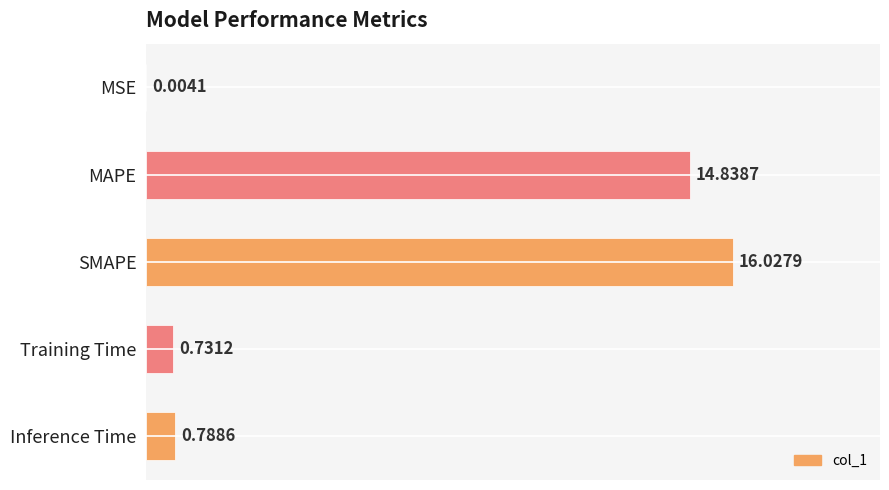

Which has a higher value, SMAPE or MAPE?

SMAPE